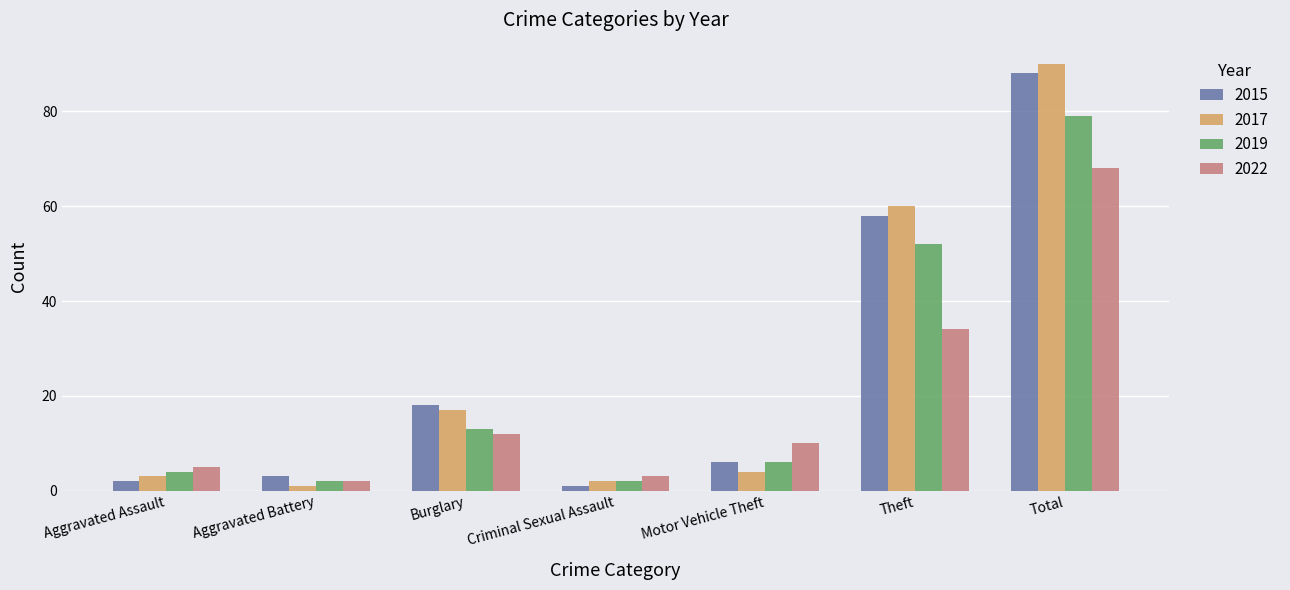

The value of 2022 at Theft is 34. True or false?

True